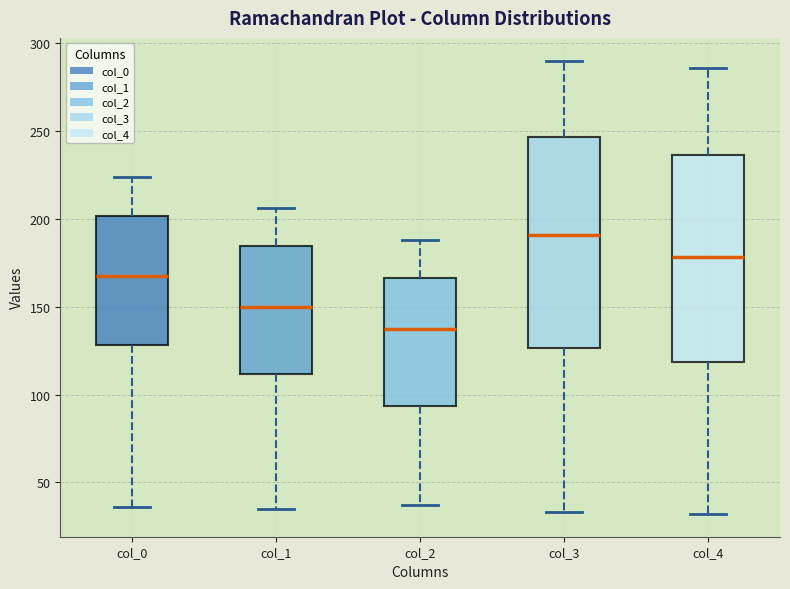

Where does the median line of the box for col_3 sit on the y-axis? The values are not printed on the chart, so give them approximately, as read against the axis.

190